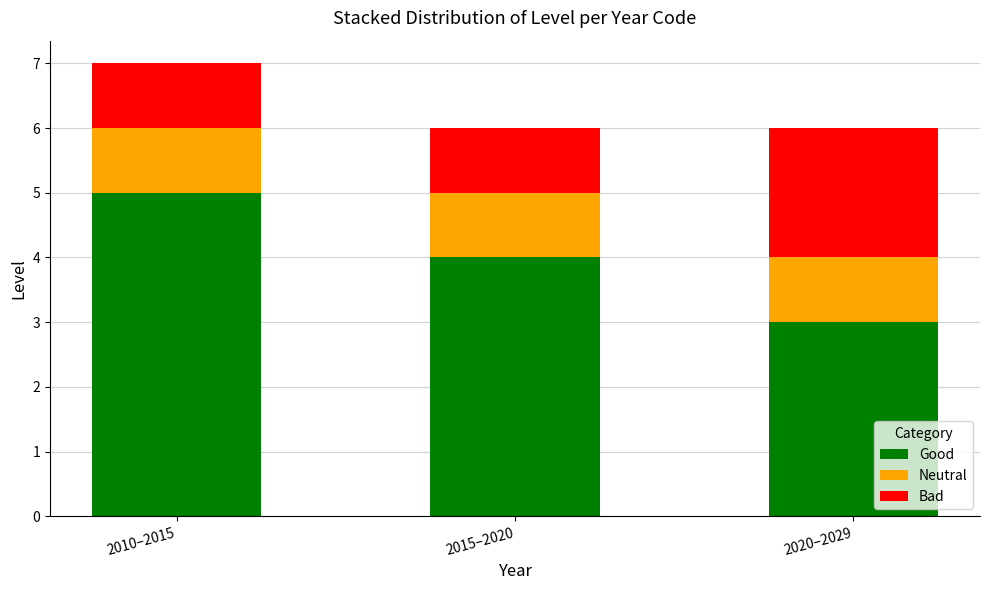

At which category is the sum across all series the highest?

2010–2015